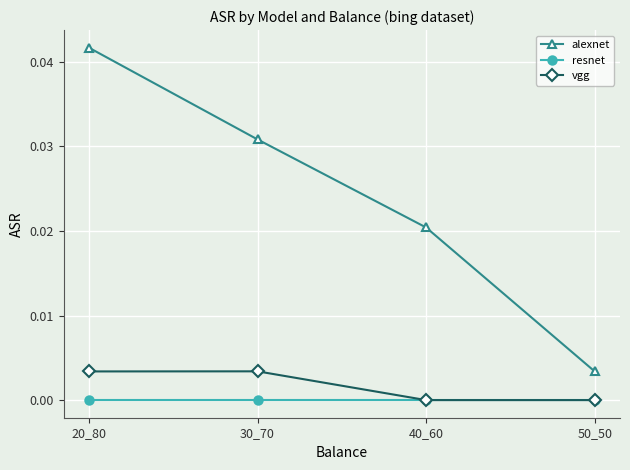

Is the value of vgg at 50_50 greater than the value of alexnet at 50_50?

No